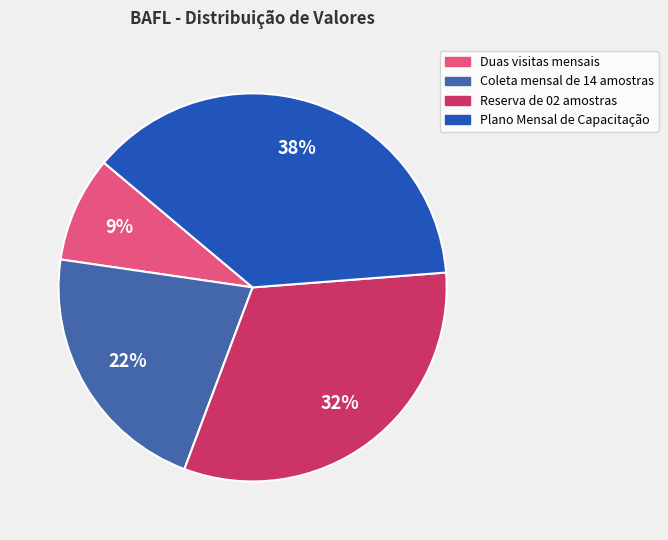

Is the sum of Reserva de 02 amostras and Coleta mensal de 14 amostras greater than half?

Yes